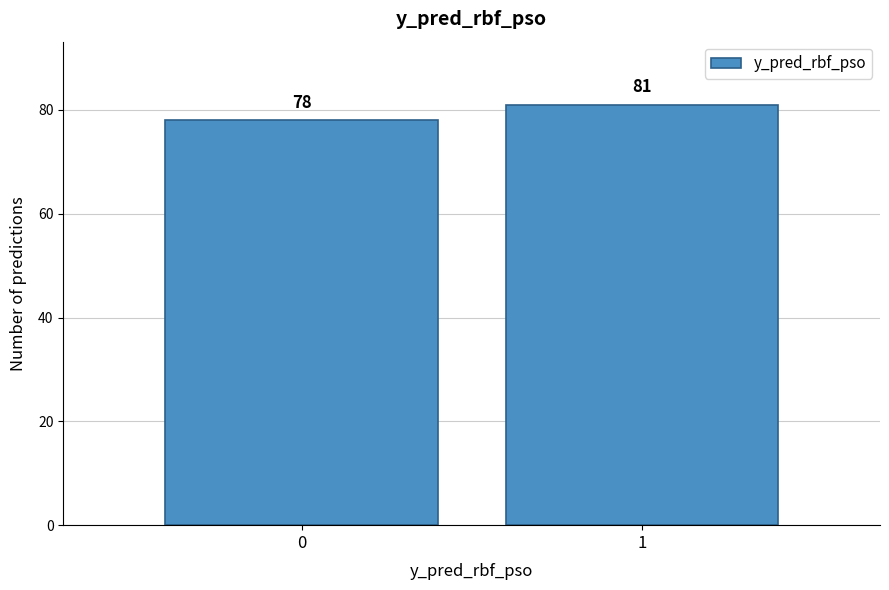

Reading right to left, extract all data points from this chart.

81	78